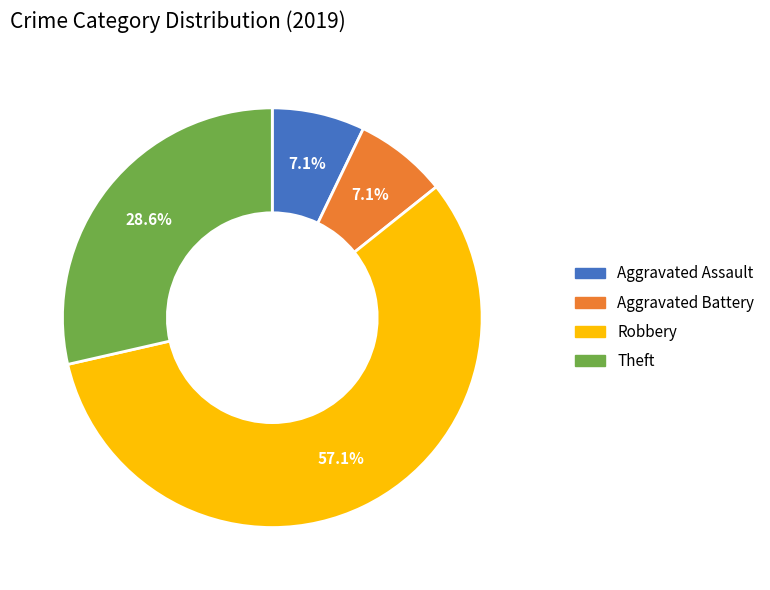

Is there any slice that represents more than half of the pie?

Yes